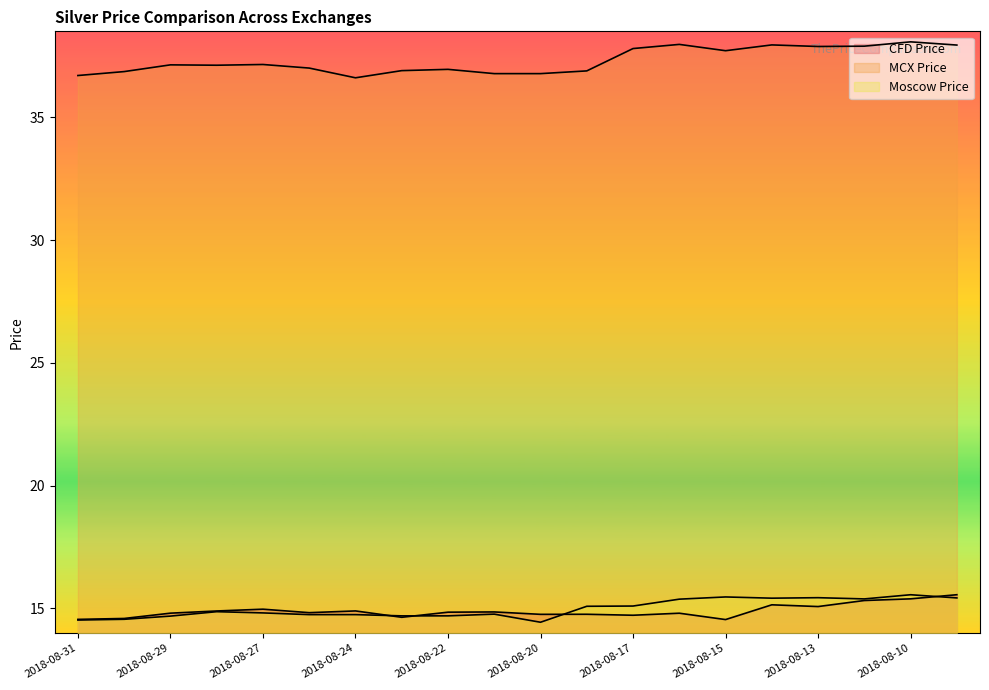

At which category is the sum across all series the highest?

2018-08-10